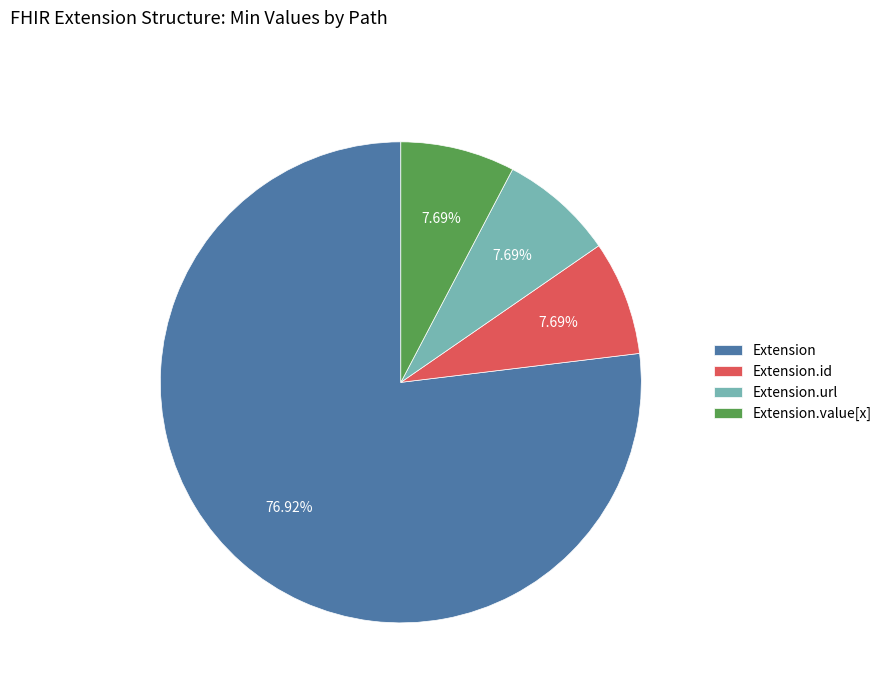

Which category accounts for the majority?

Extension